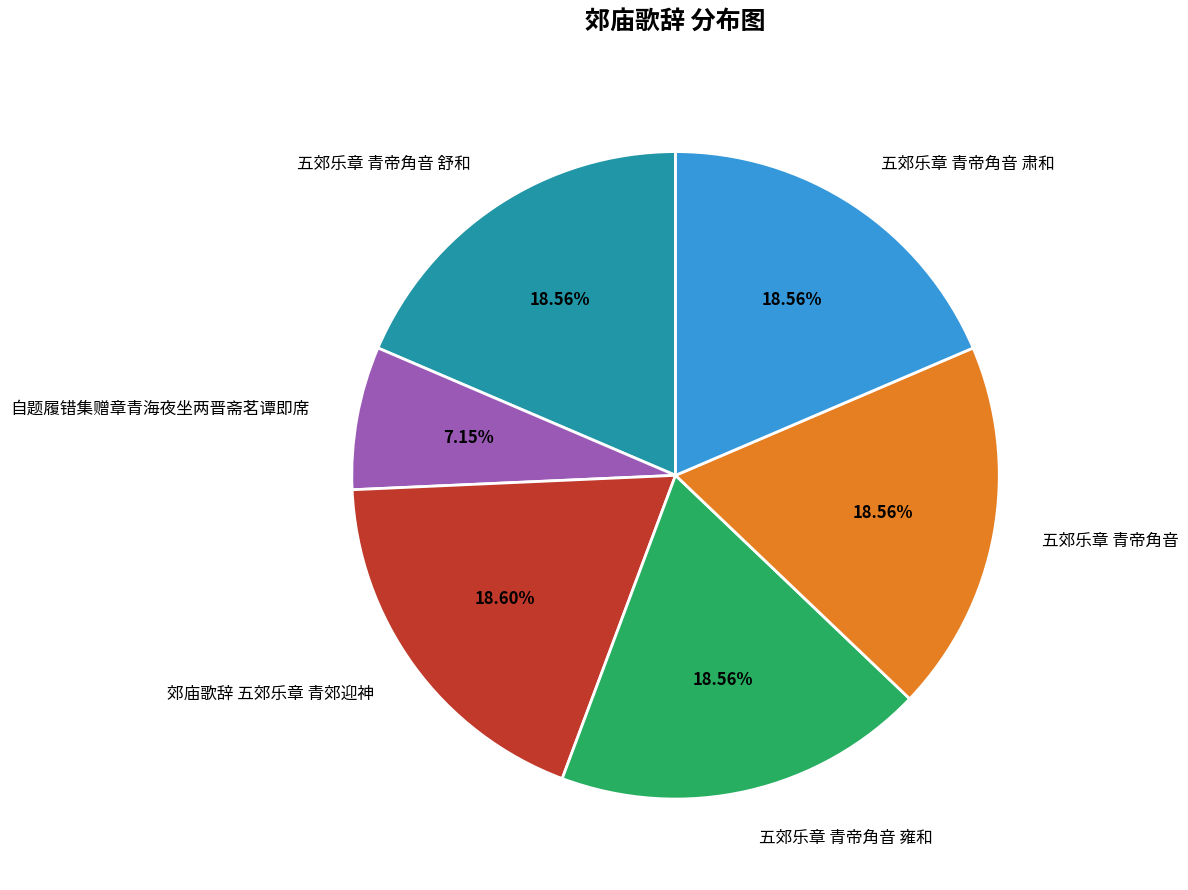

What percentage is the 五郊乐章 青帝角音 肃和 slice, to the nearest percent?

19%